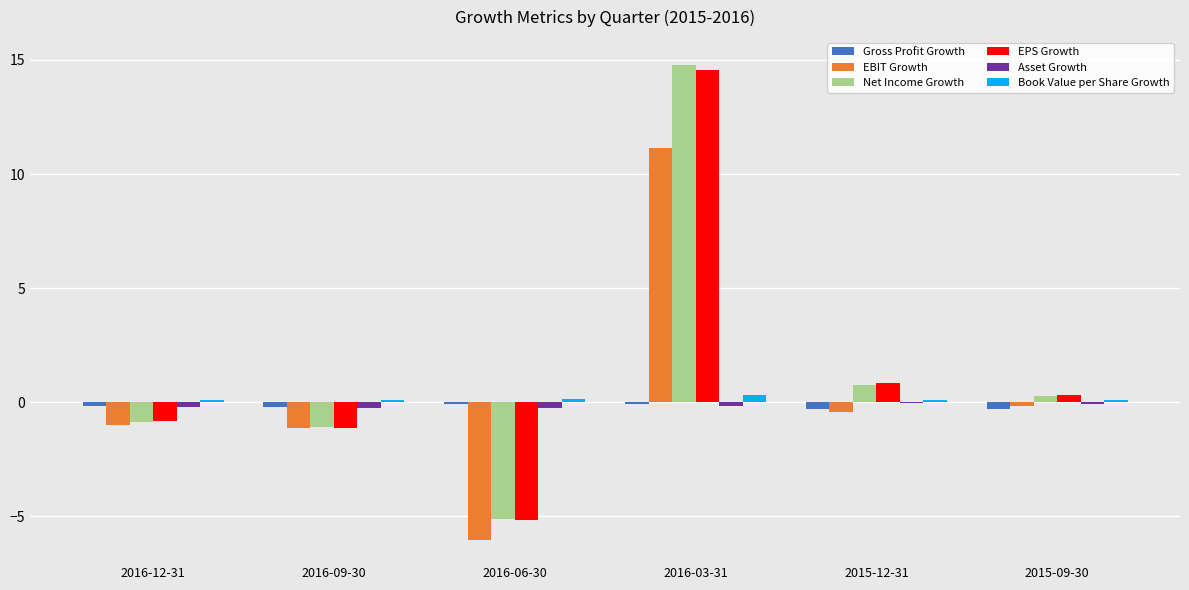

What is the approximate value of EBIT Growth at 2016-06-30?

-6.0